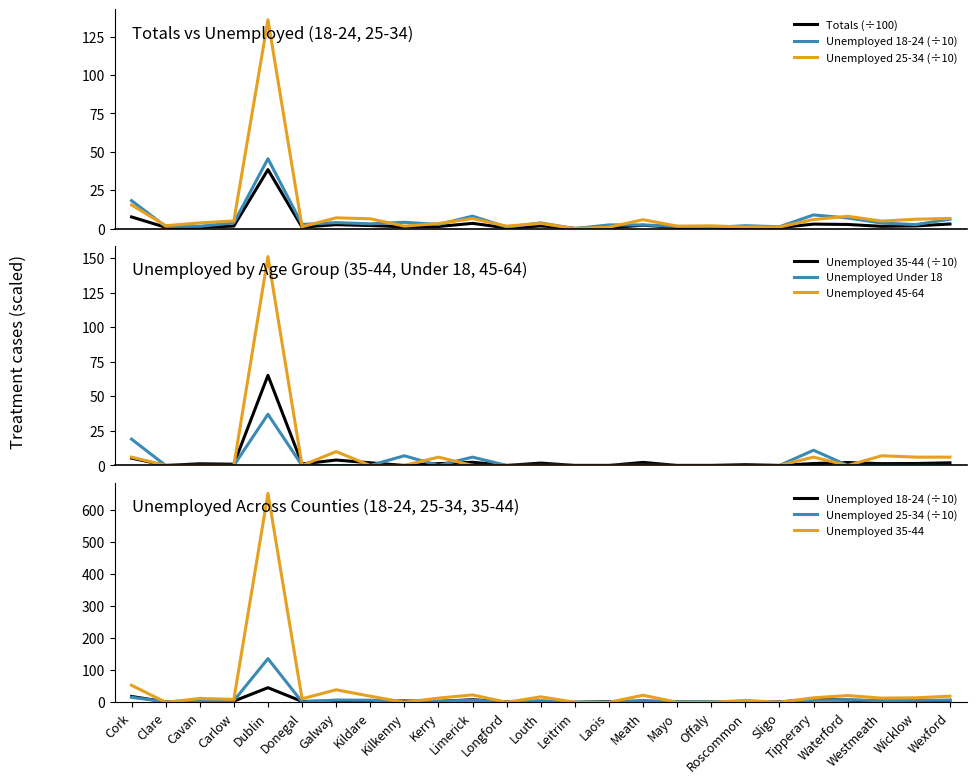

What is the sum of all Unemployed (25-34) values?

236.6